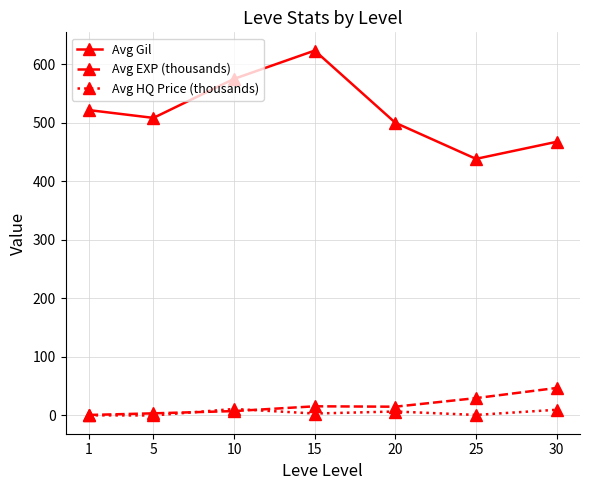

What is the value of the Avg Gil point at the 6th from the left?

438.3